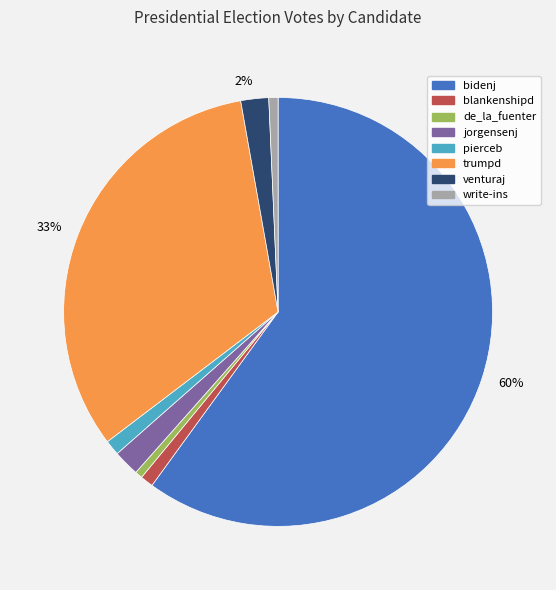

What percentage is the pierceb slice, to the nearest percent?

1%